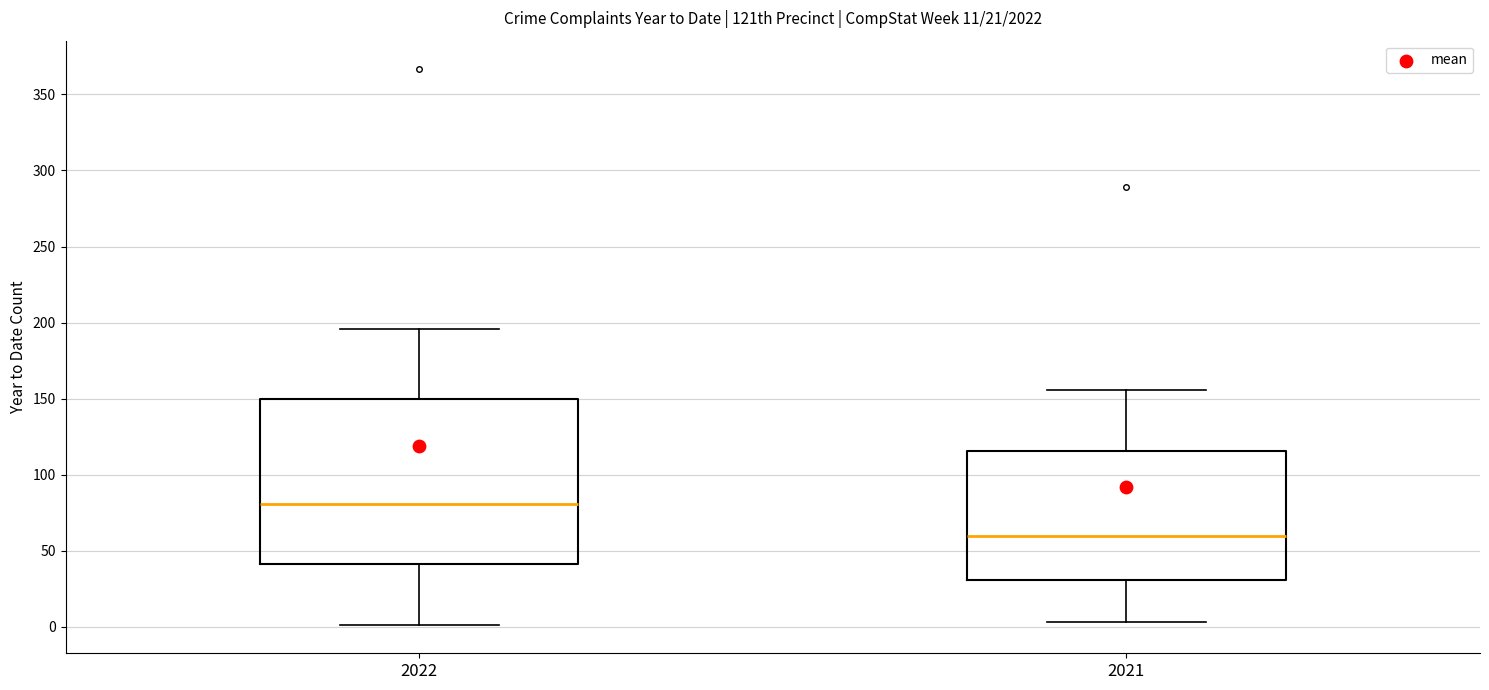

Which box's median line is the lowest?

2021